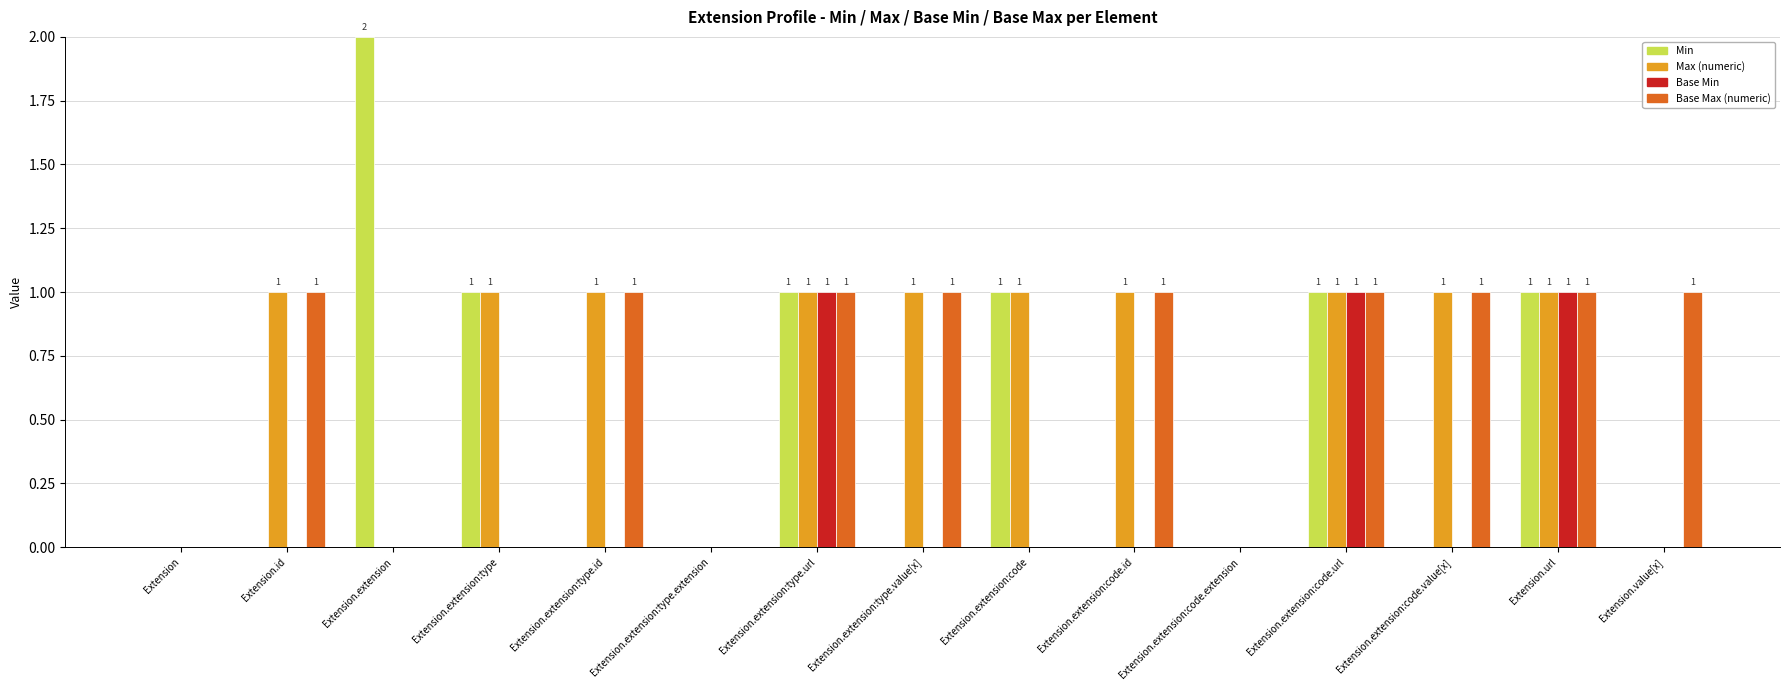

Is the value of Min at Extension.extension:code.value[x] greater than the value of Base Max (numeric) at Extension.extension:type.value[x]?

No